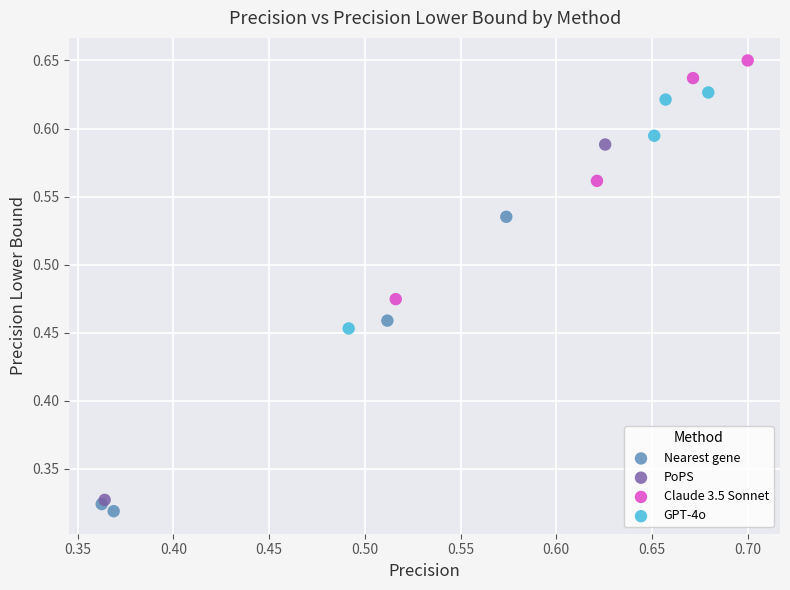

Which series reaches the maximum Y coordinate?

Claude 3.5 Sonnet